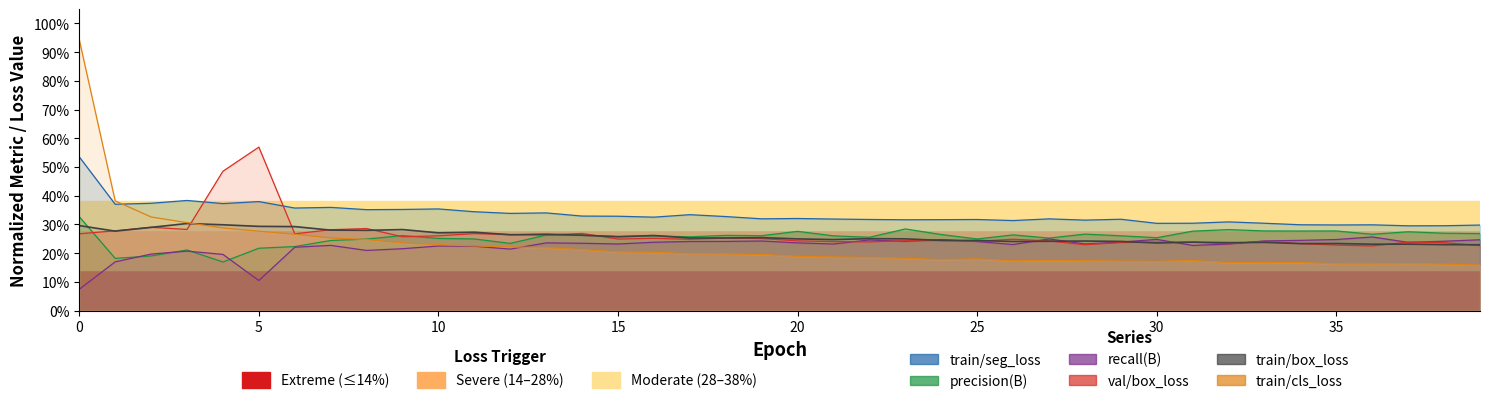

True or false: train/seg_loss has more than 0 points higher than both neighbors.

True